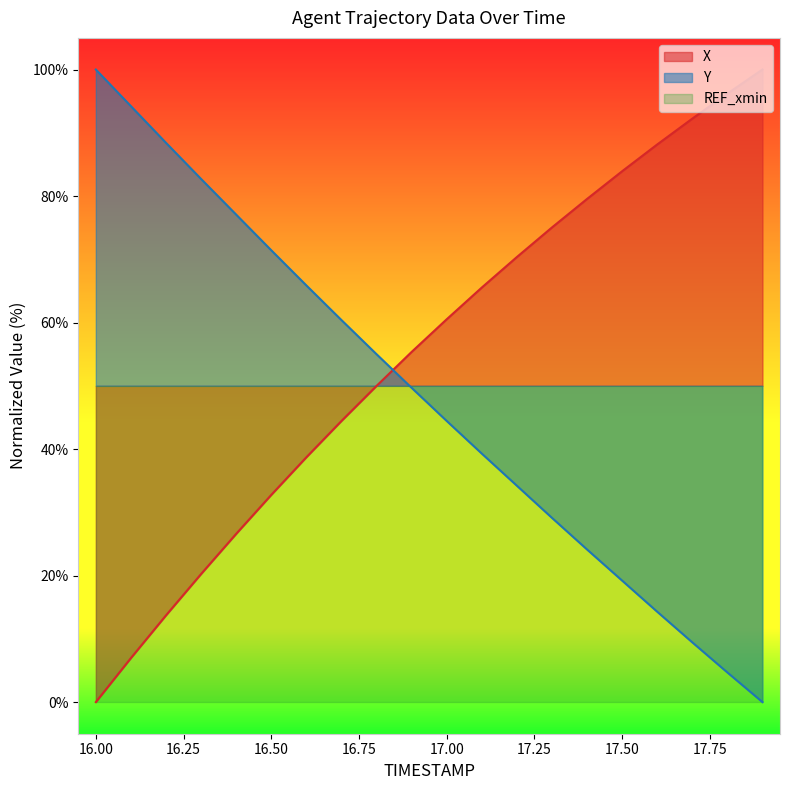

How many values in the Y series exceed 49?

10